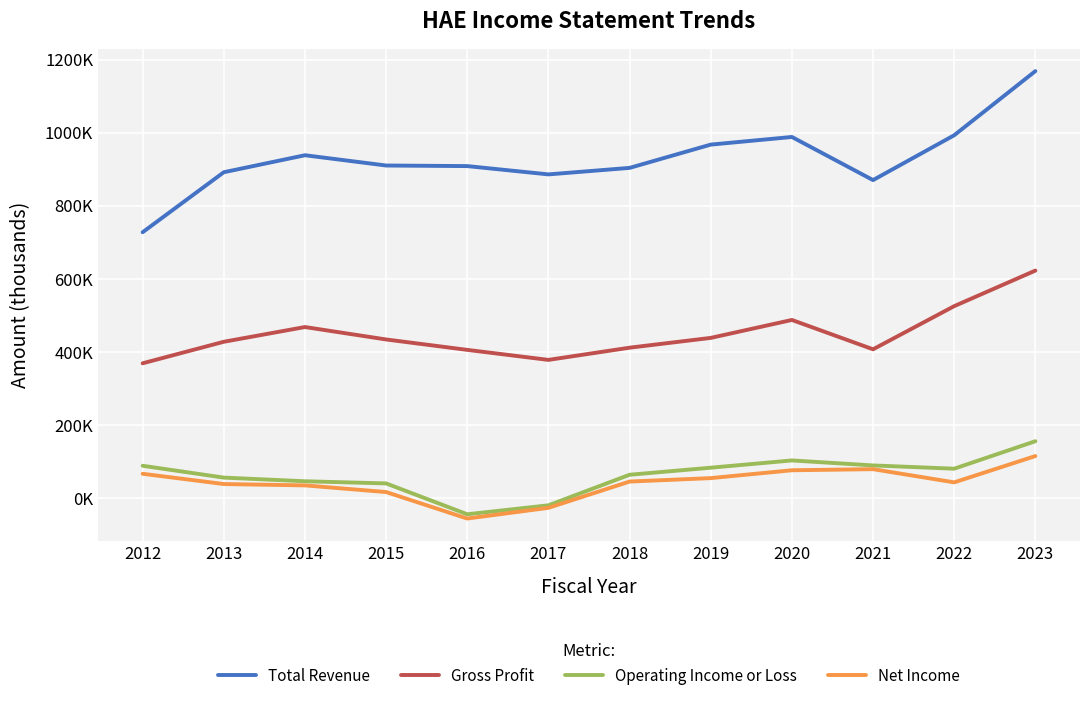

The value of Gross Profit at 2016 is 405900. True or false?

True